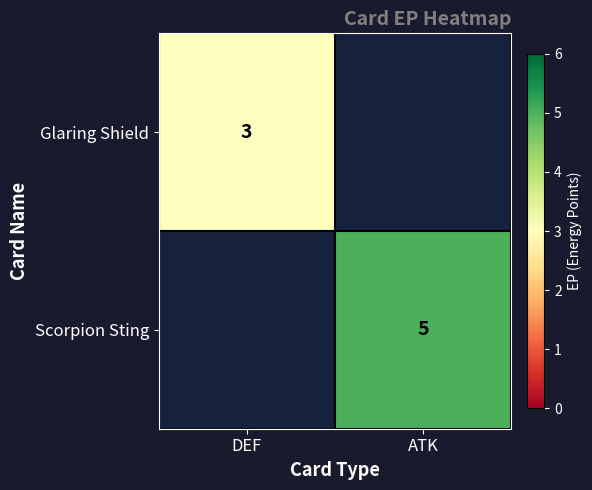

Is the value of Glaring Shield at DEF greater than the value of Scorpion Sting at ATK?

No